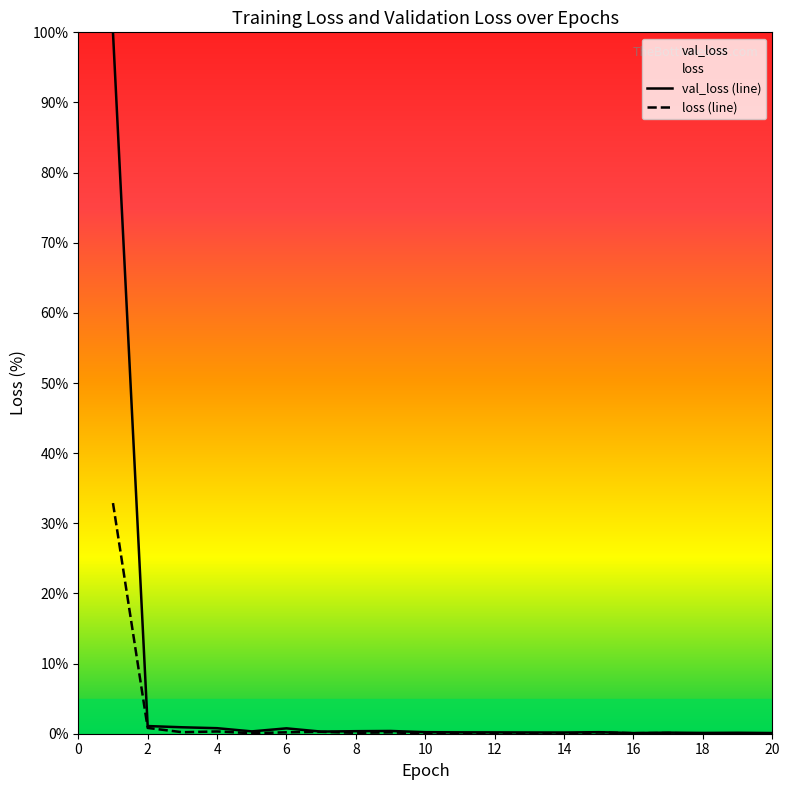

What is the value of the val_loss point at the 4th from the left?

0.8